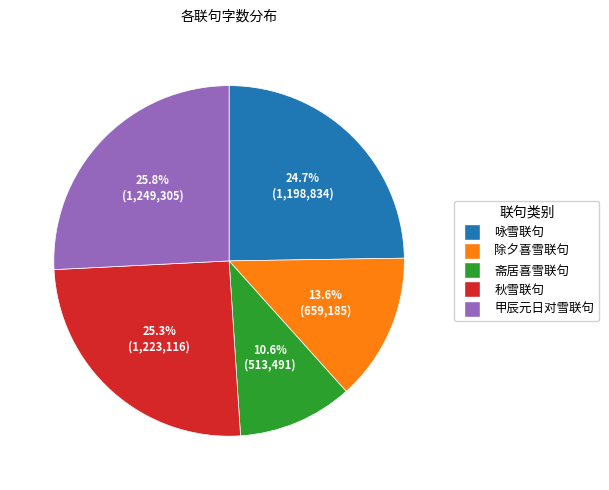

Is there any slice that represents more than half of the pie?

No